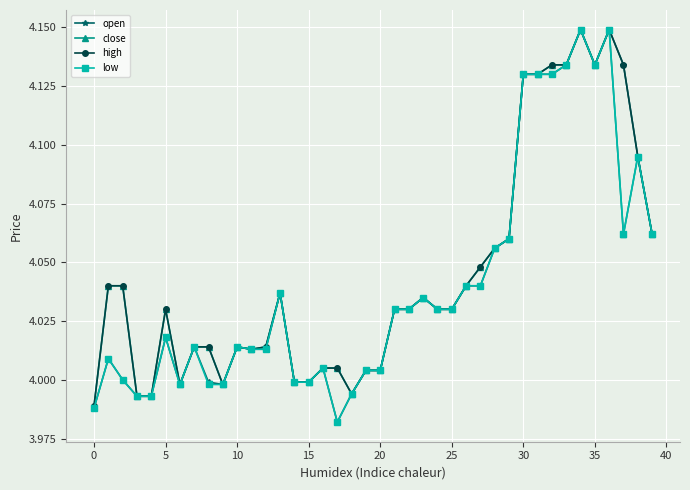

At how many categories does at least one series exceed 3?

40